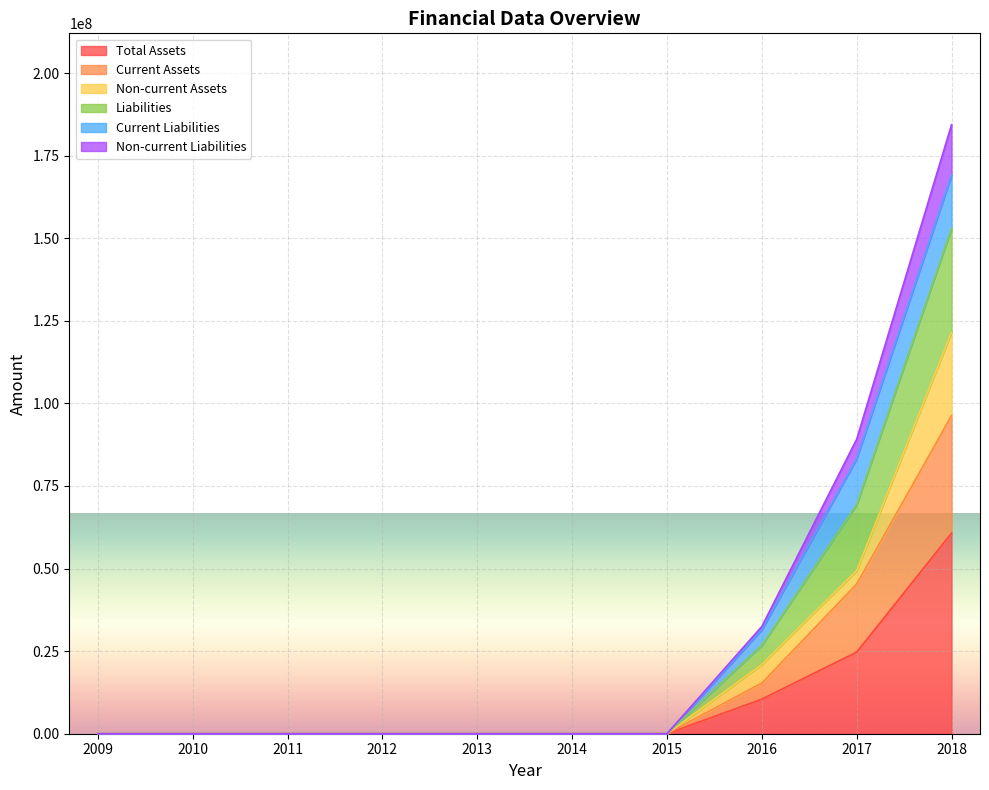

What is the highest value of the Total Assets series?

60734442